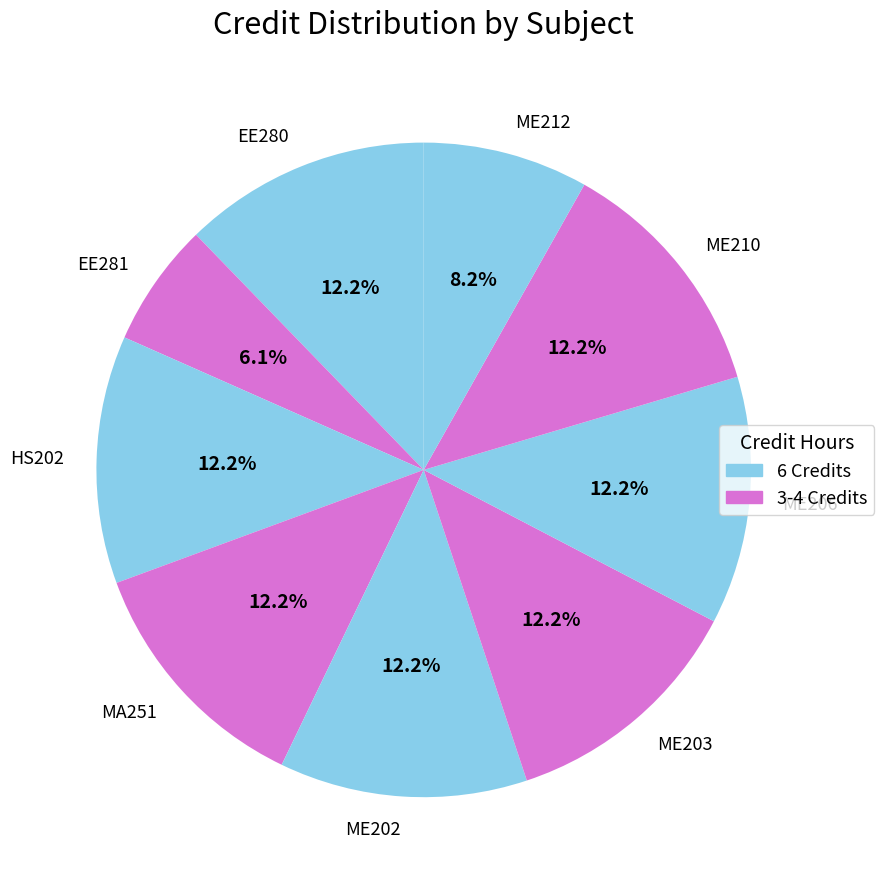

Which category has the smallest portion of the pie?

EE281